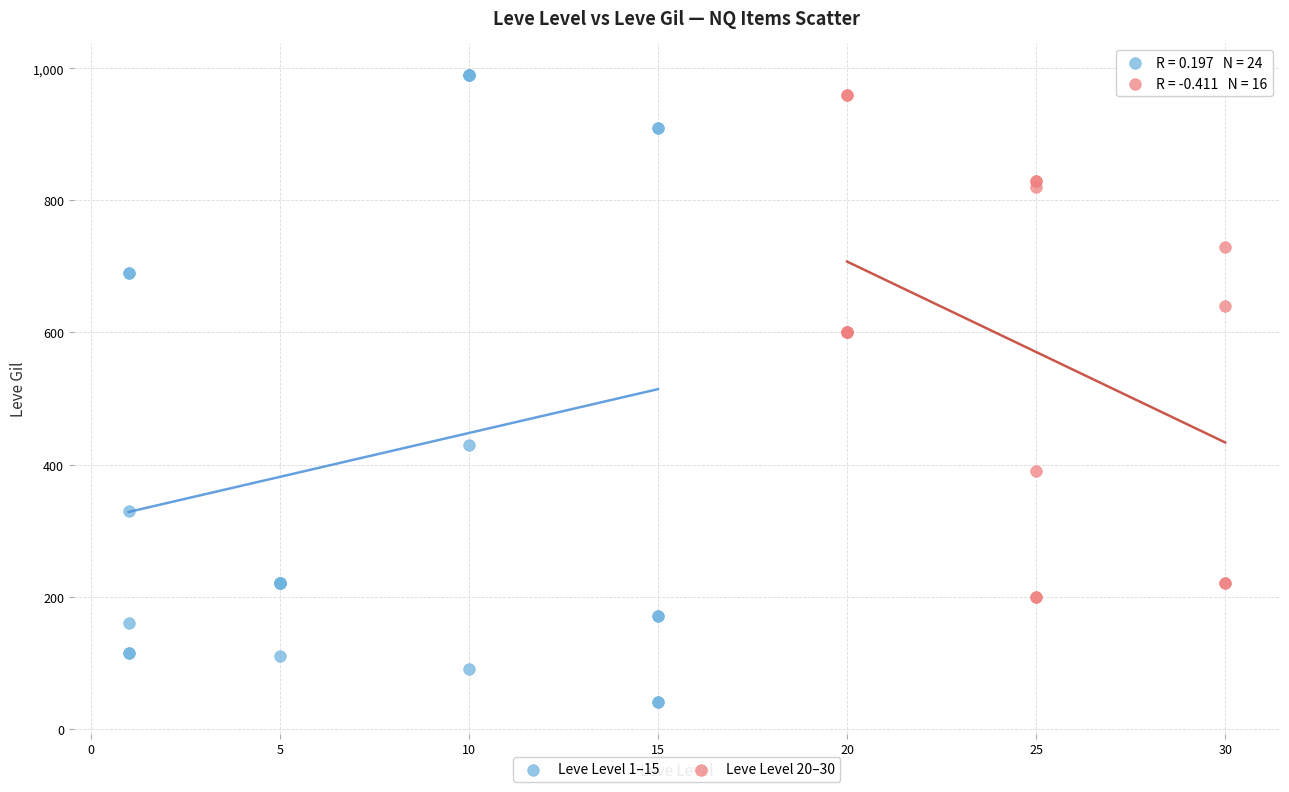

Which series reaches the minimum Y coordinate?

Leve Level 1–15